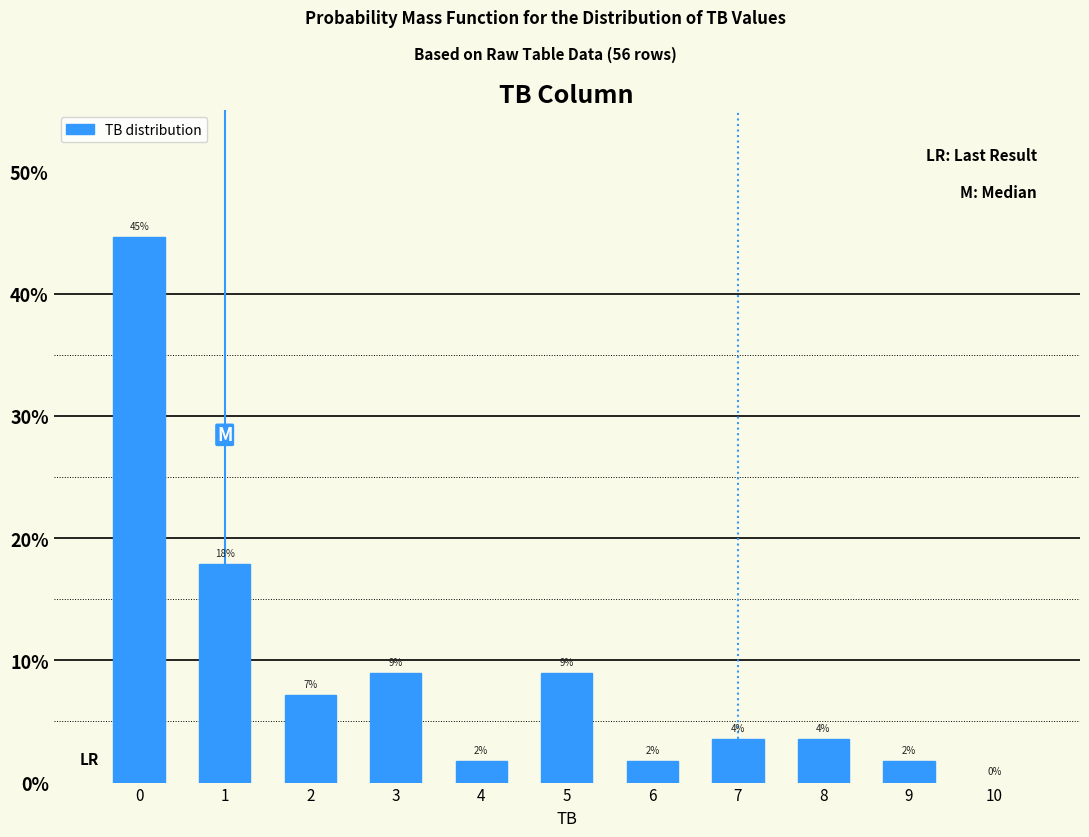

Are the bars horizontal?

No